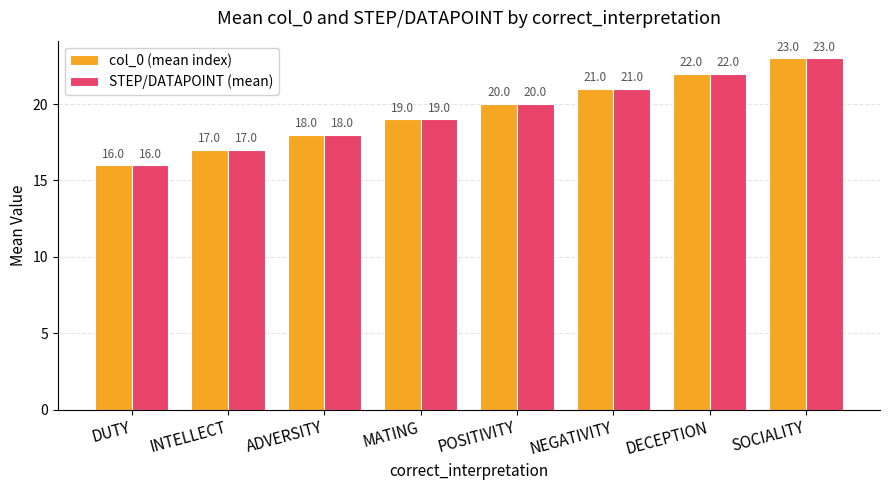

Is the value of col_0 (mean index) at ADVERSITY greater than the value of STEP/DATAPOINT (mean) at POSITIVITY?

No